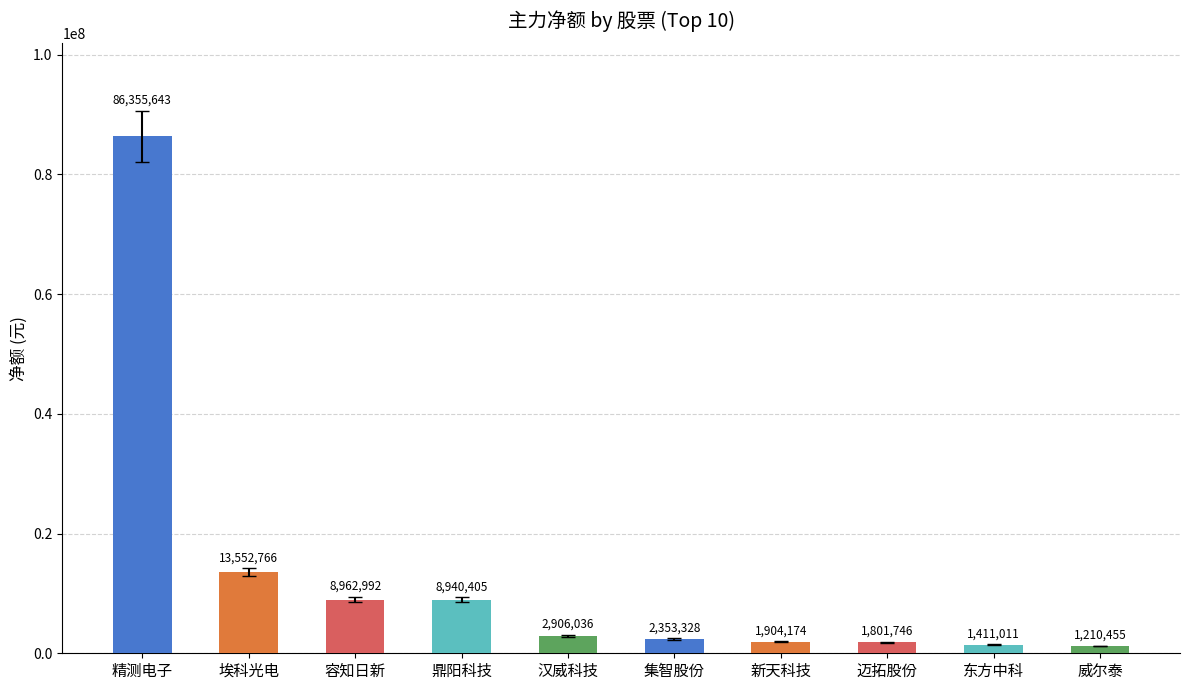

What is the sum of the values at 迈拓股份 and 汉威科技?

4707782